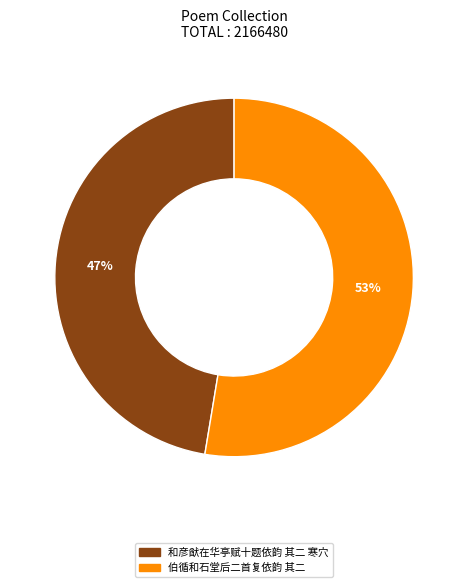

Between 伯循和石堂后二首复依韵 其二 and 和彦猷在华亭赋十题依韵 其二 寒穴, which is larger?

伯循和石堂后二首复依韵 其二